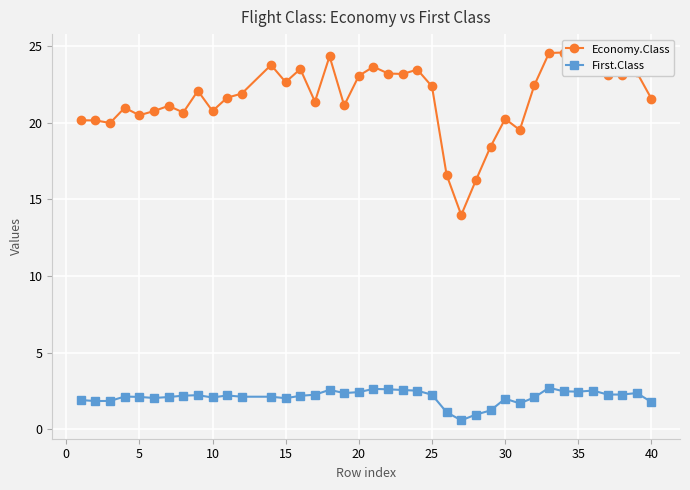

At 10, list the series in order from largest to smallest.

Economy.Class, First.Class